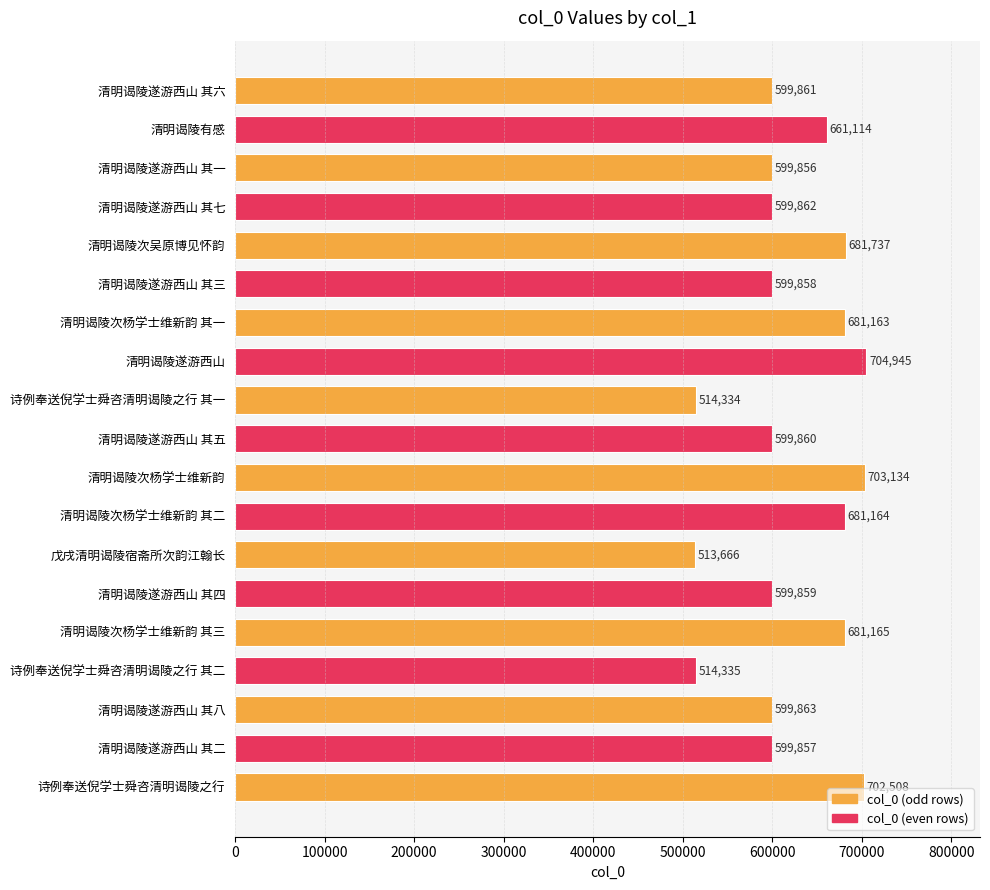

What is the maximum value shown in the chart?

704945